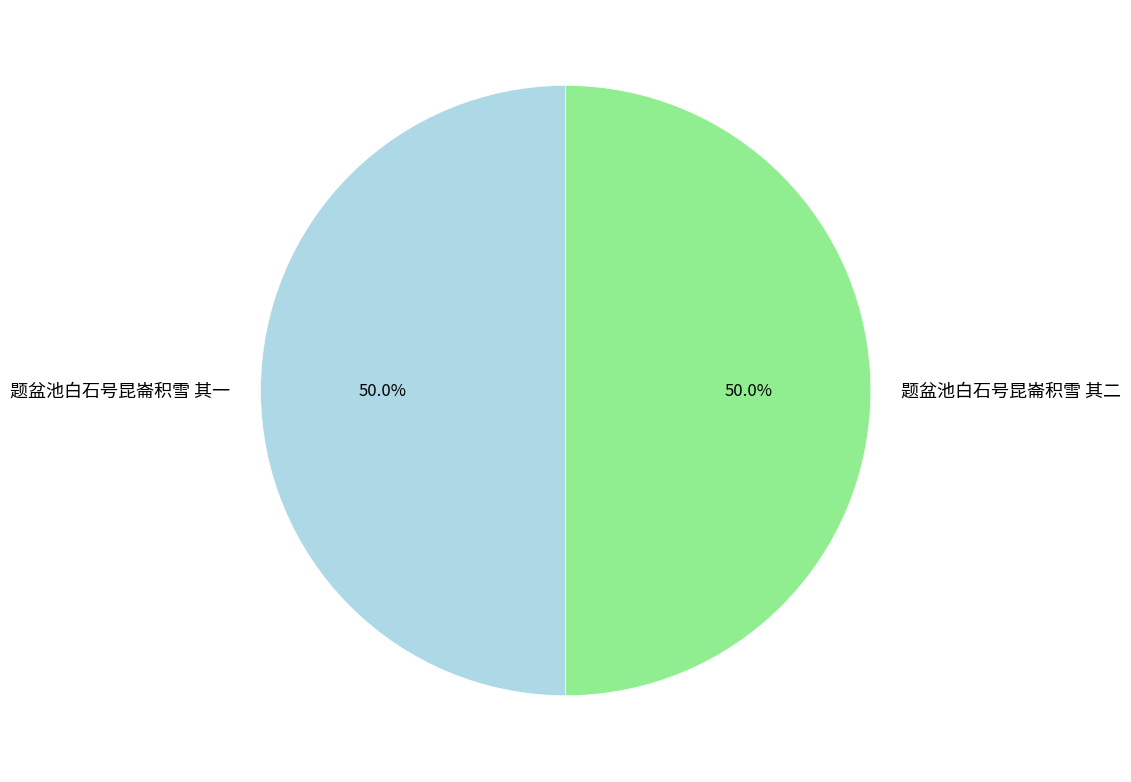

What percentage do 题盆池白石号昆崙积雪 其二 and 题盆池白石号昆崙积雪 其一 together represent?

100.0%